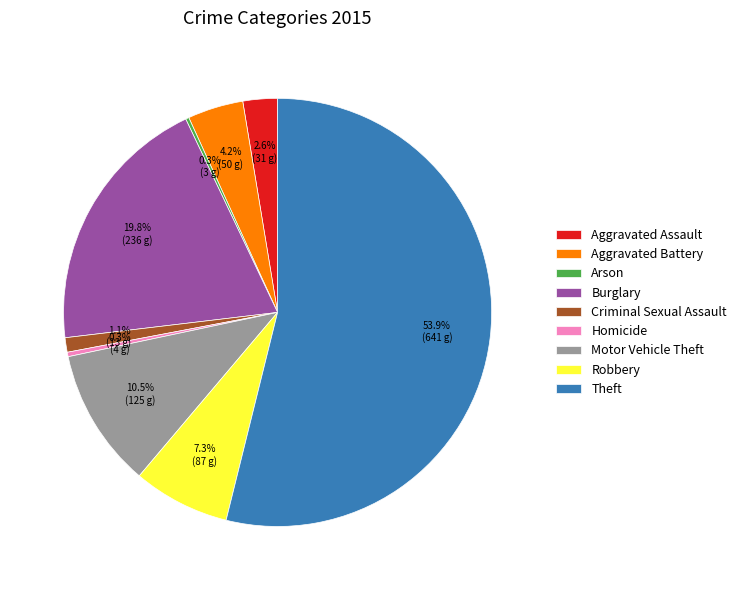

To the nearest percent, what is the difference between the Homicide and Aggravated Battery slice percentages?

4%